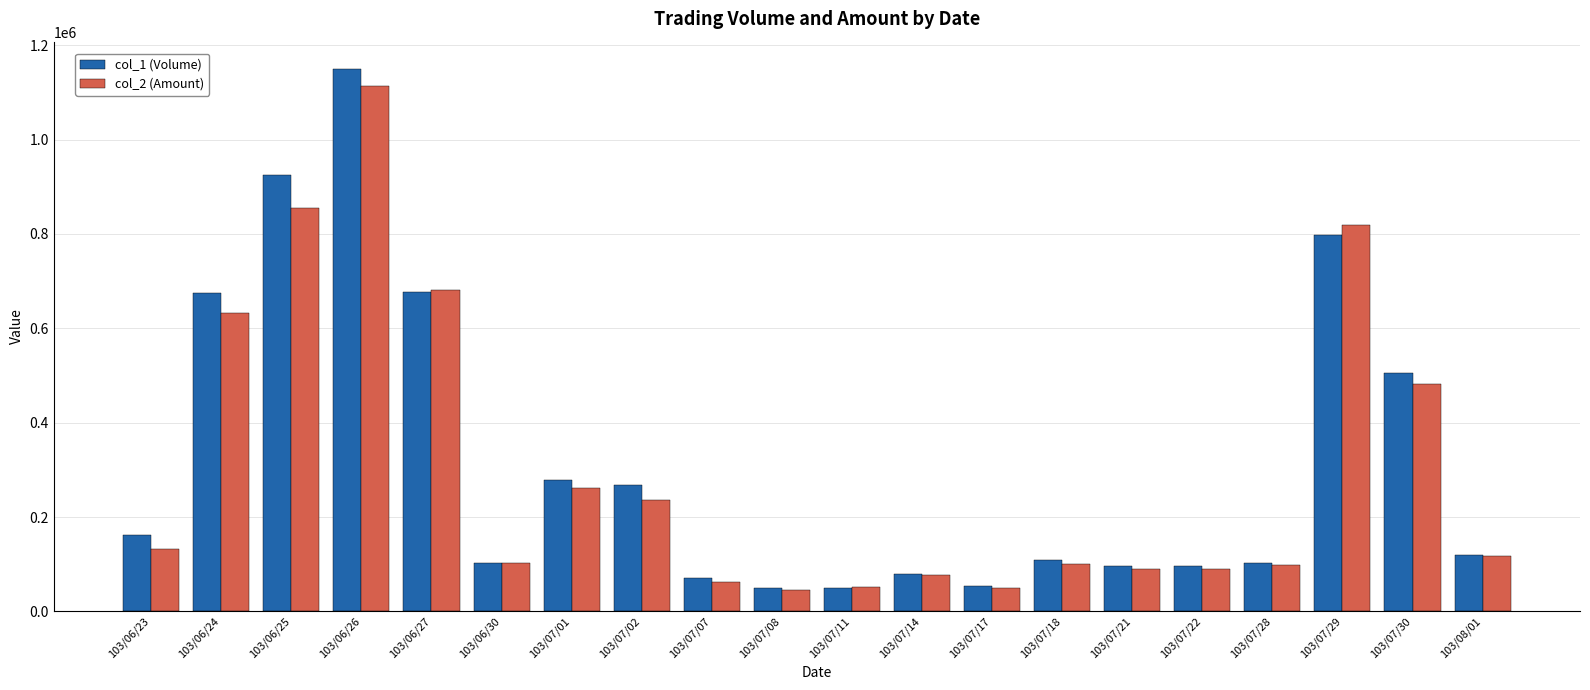

Count the number of categories in the chart.

20